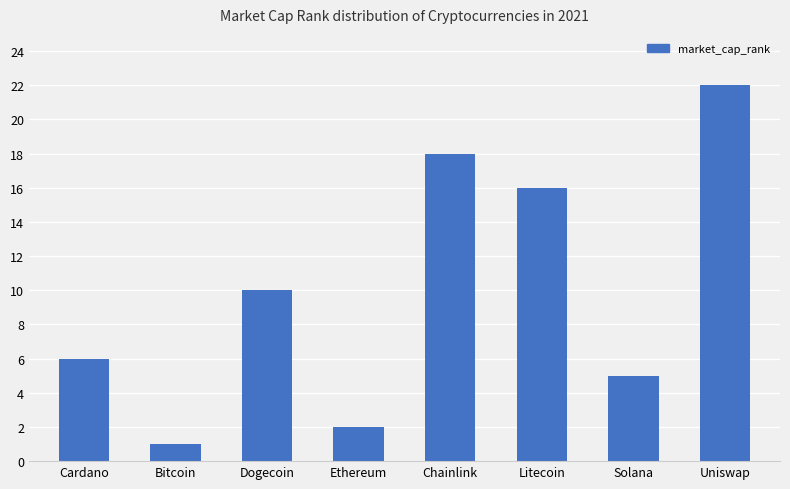

Between Dogecoin and Cardano, which is larger?

Dogecoin